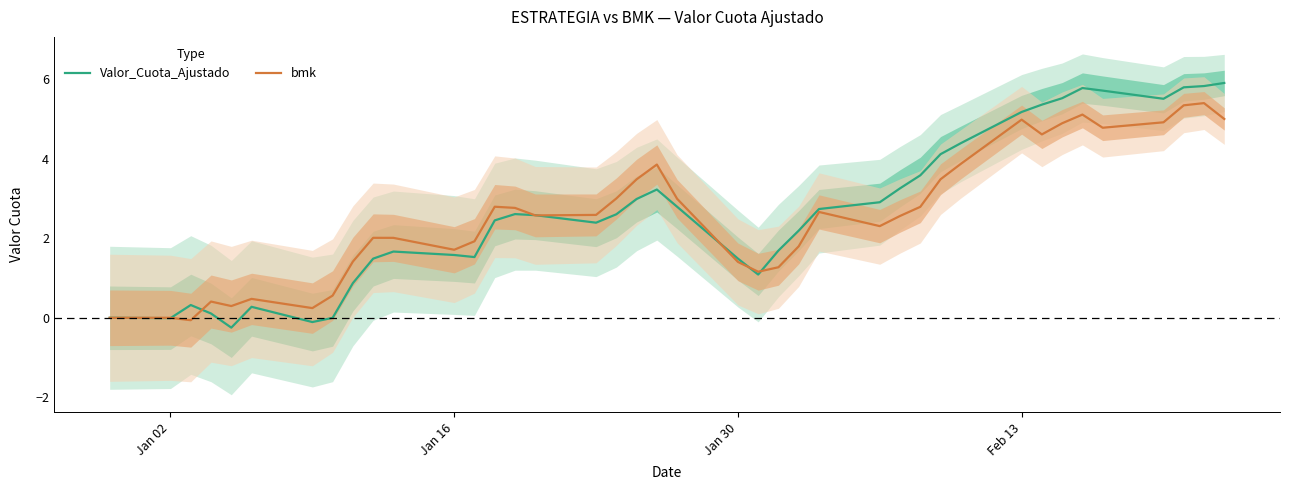

What is the value of the bmk point at the 20th from the left?

3.9